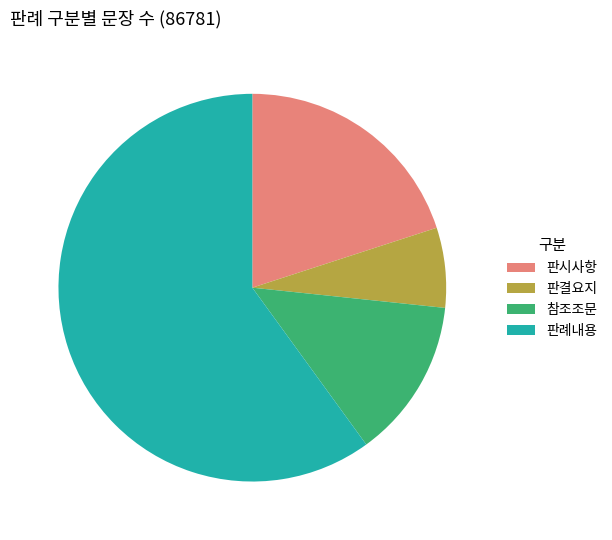

Combined, do 참조조문 and 판결요지 account for over 50%?

No